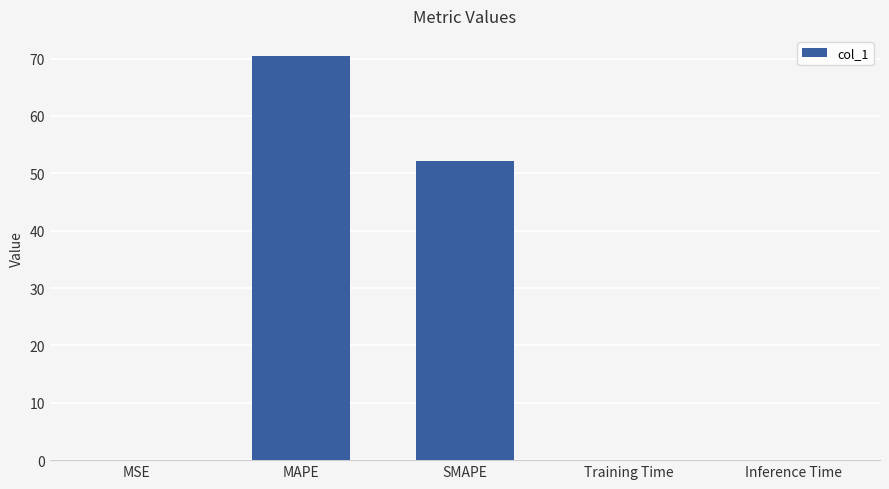

The chart shows a value of 70.4 at MAPE. True or false?

True